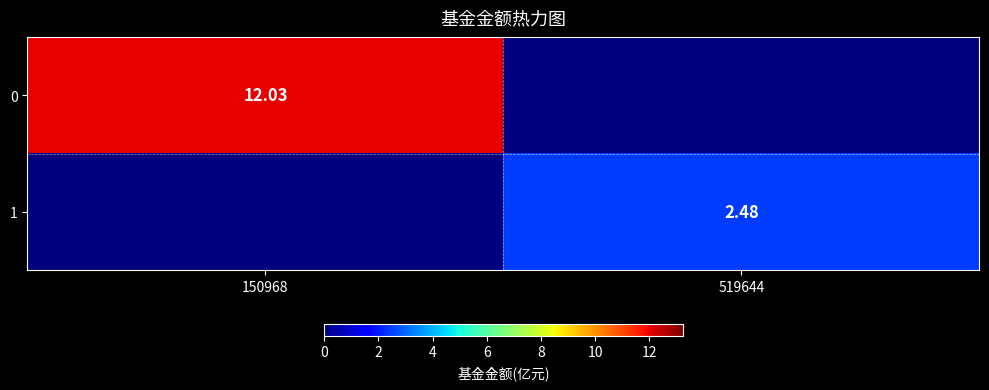

What is the total value across all series at 150968?

12.0